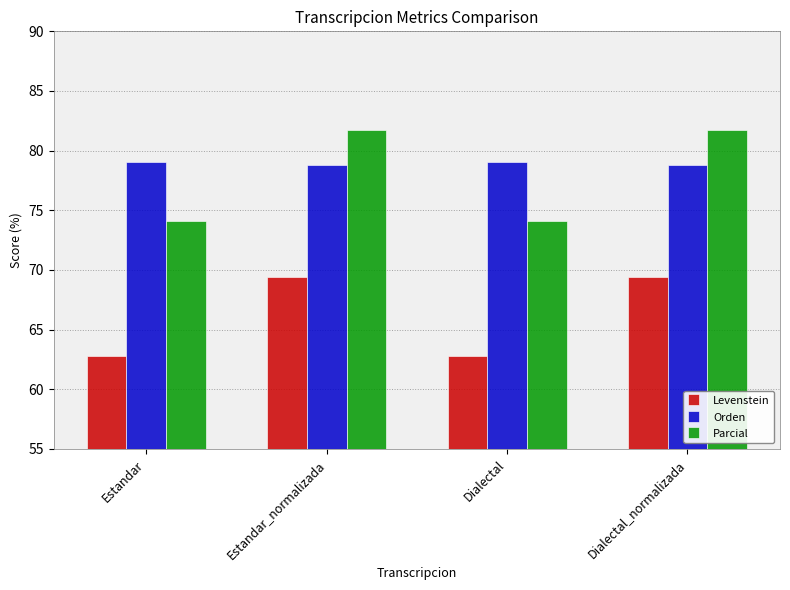

What value does the Levenstein series have at Dialectal?

62.8